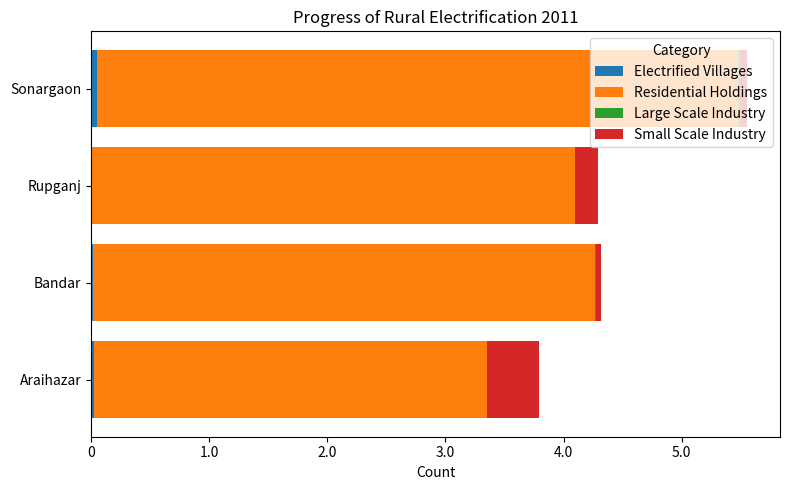

Reading left to right, what are all the values shown in this chart?

Electrified Villages: 283	149	126	479
Residential Holdings: 33232	42548	40817	54322
Large Scale Industry: 4	10	42	102
Small Scale Industry: 4435	476	1898	639